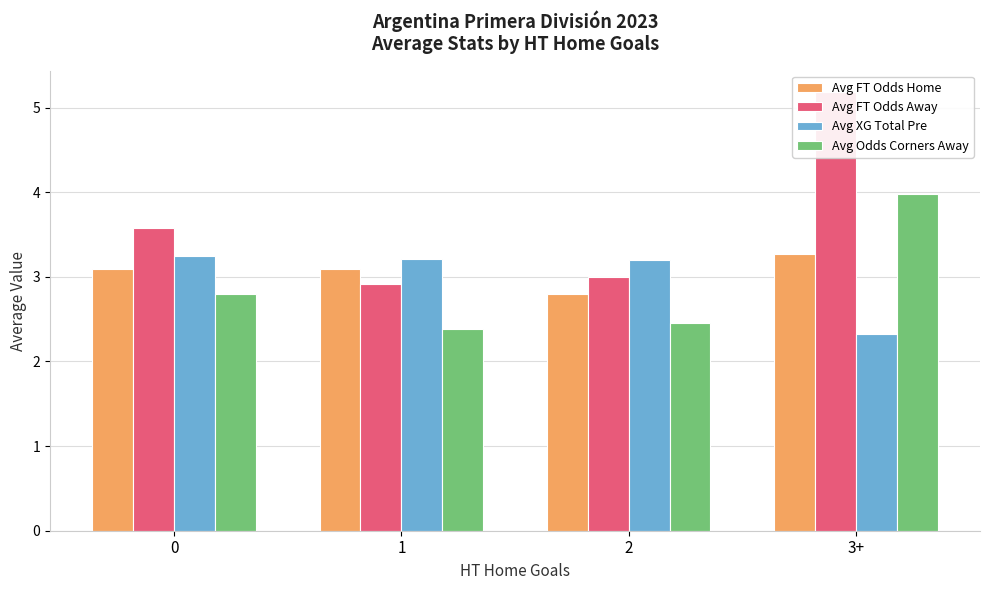

What position from the left is 2?

3